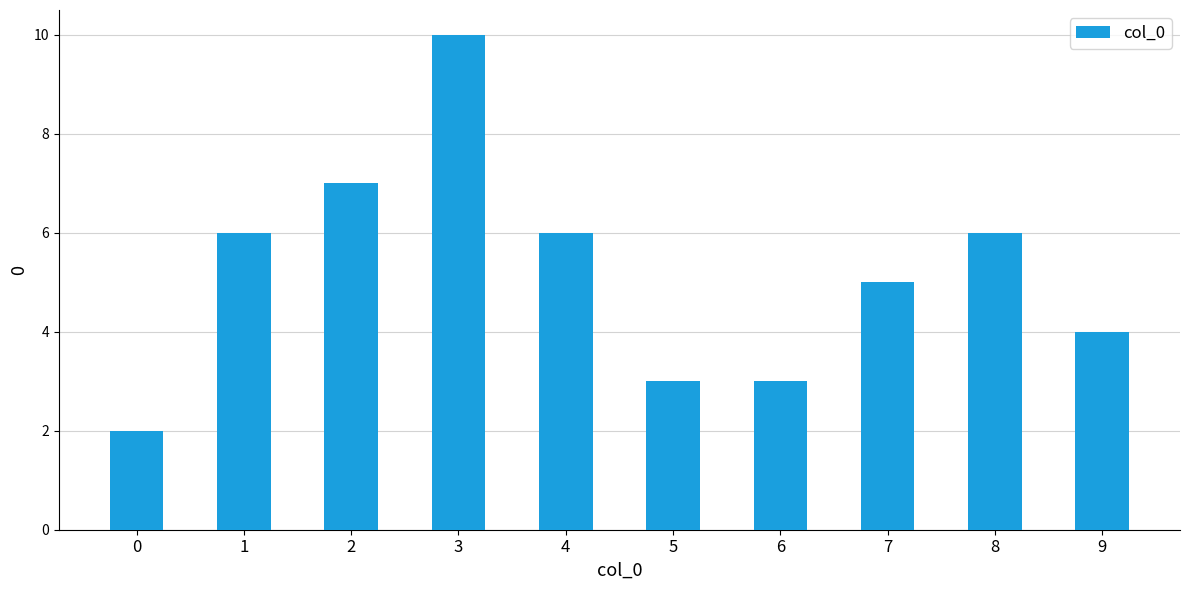

Reading left to right, extract all data points from this chart.

2	6	7	10	6	3	3	5	6	4